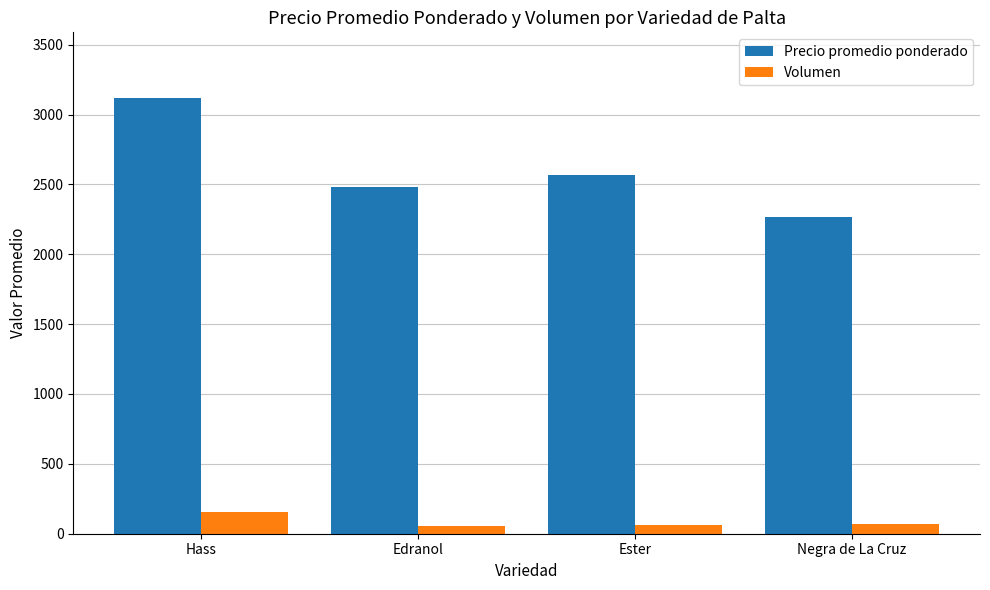

Rank the series by their maximum value, from highest to lowest.

Precio promedio ponderado, Volumen